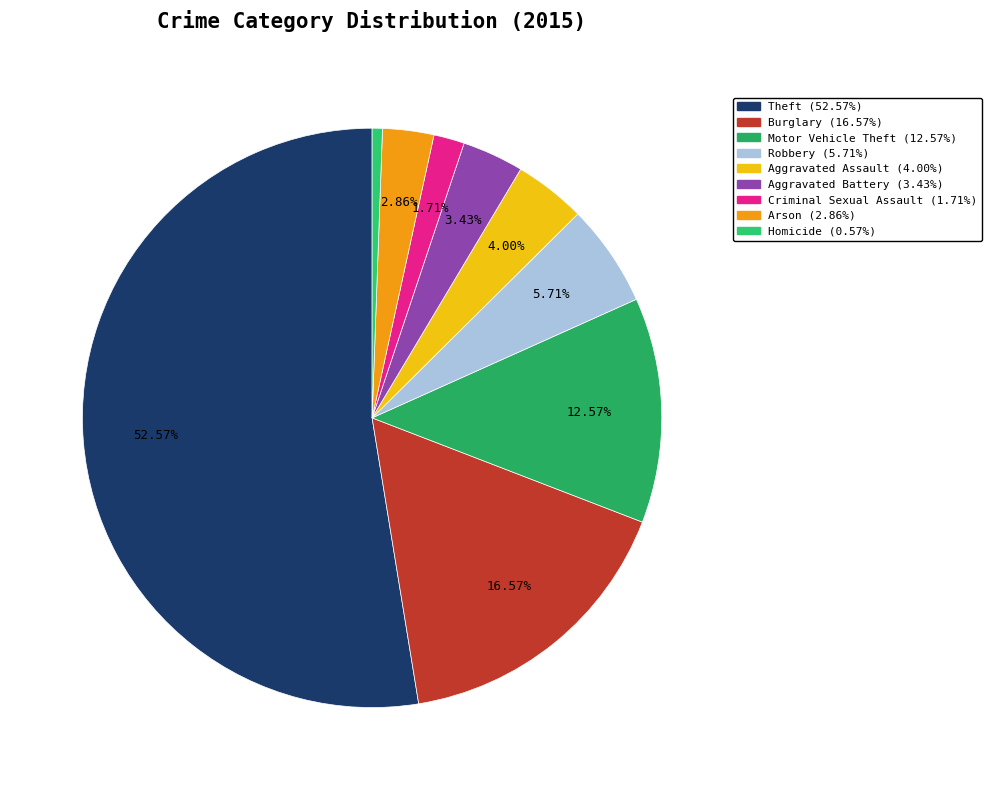

To the nearest percent, what is the difference between the Criminal Sexual Assault and Aggravated Assault slice percentages?

2%